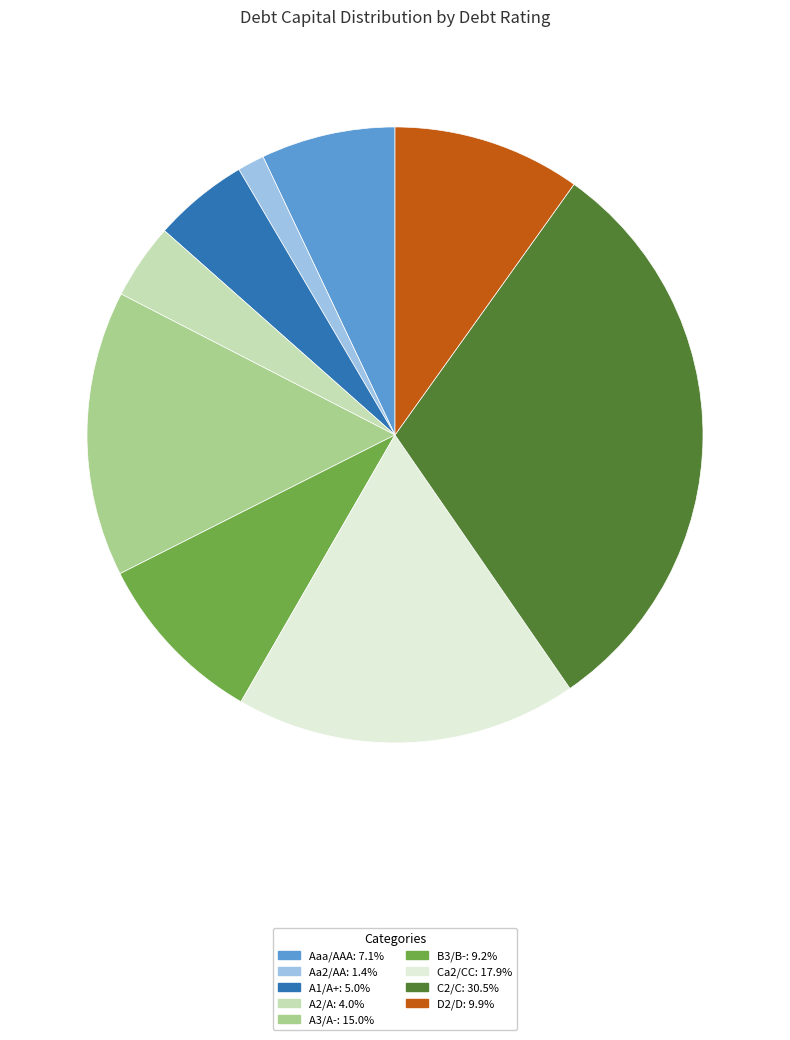

How many segments does this pie chart have?

9